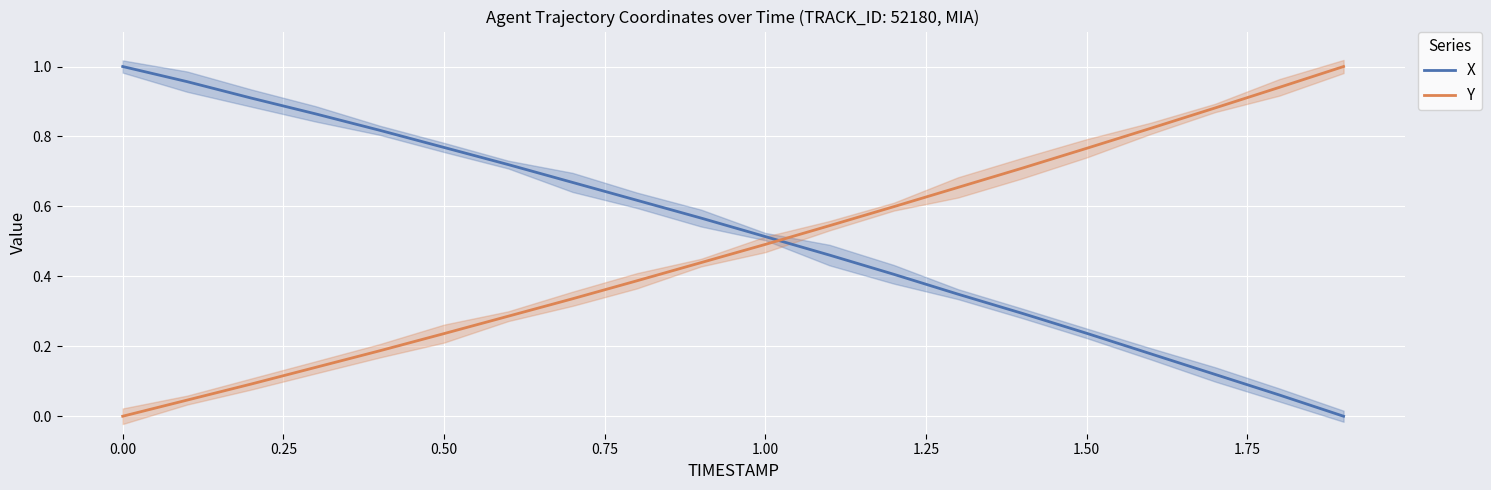

True or false: Y has a value of 0.5 at 1.00.

True